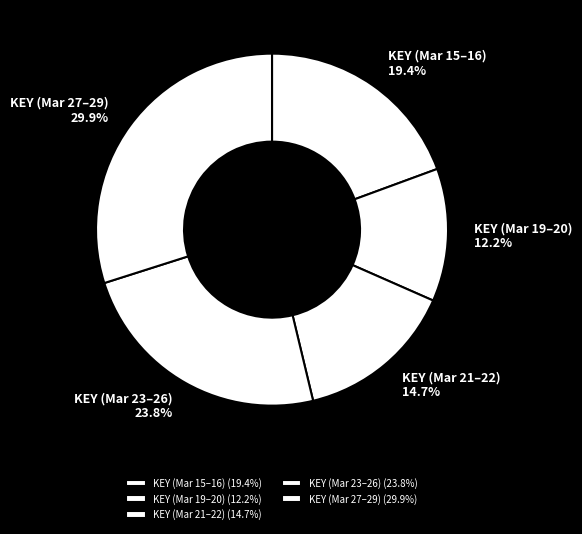

Count the number of slices in the pie.

5